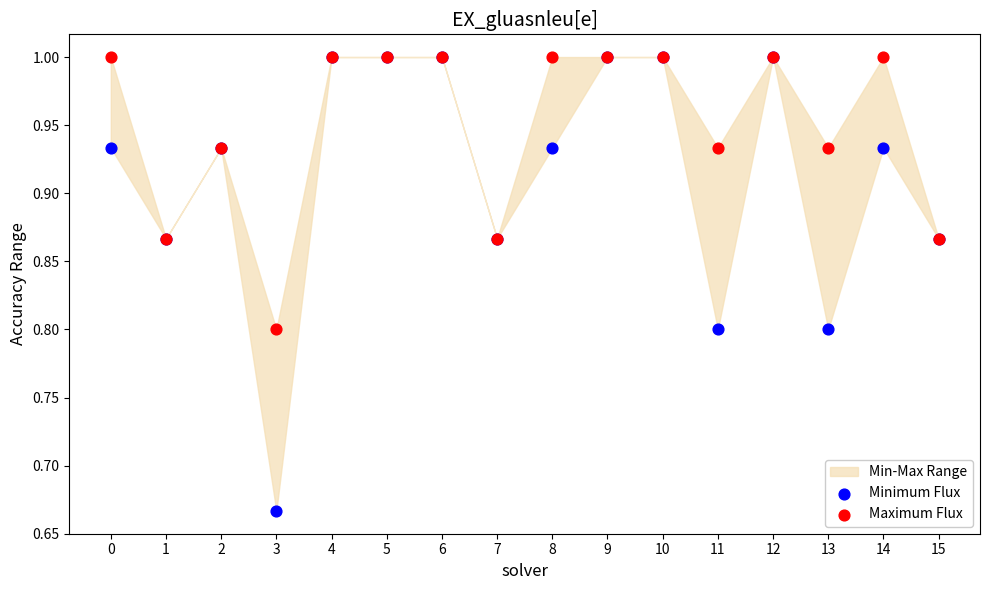

In the Maximum Flux series, what Y value is closest to 0?

0.8